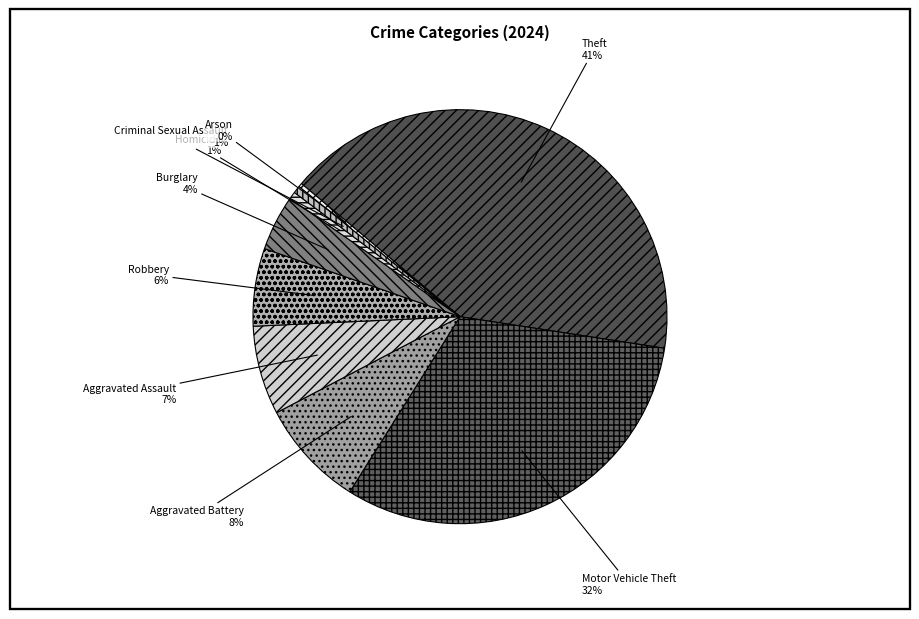

What is the largest slice in the pie chart?

Theft